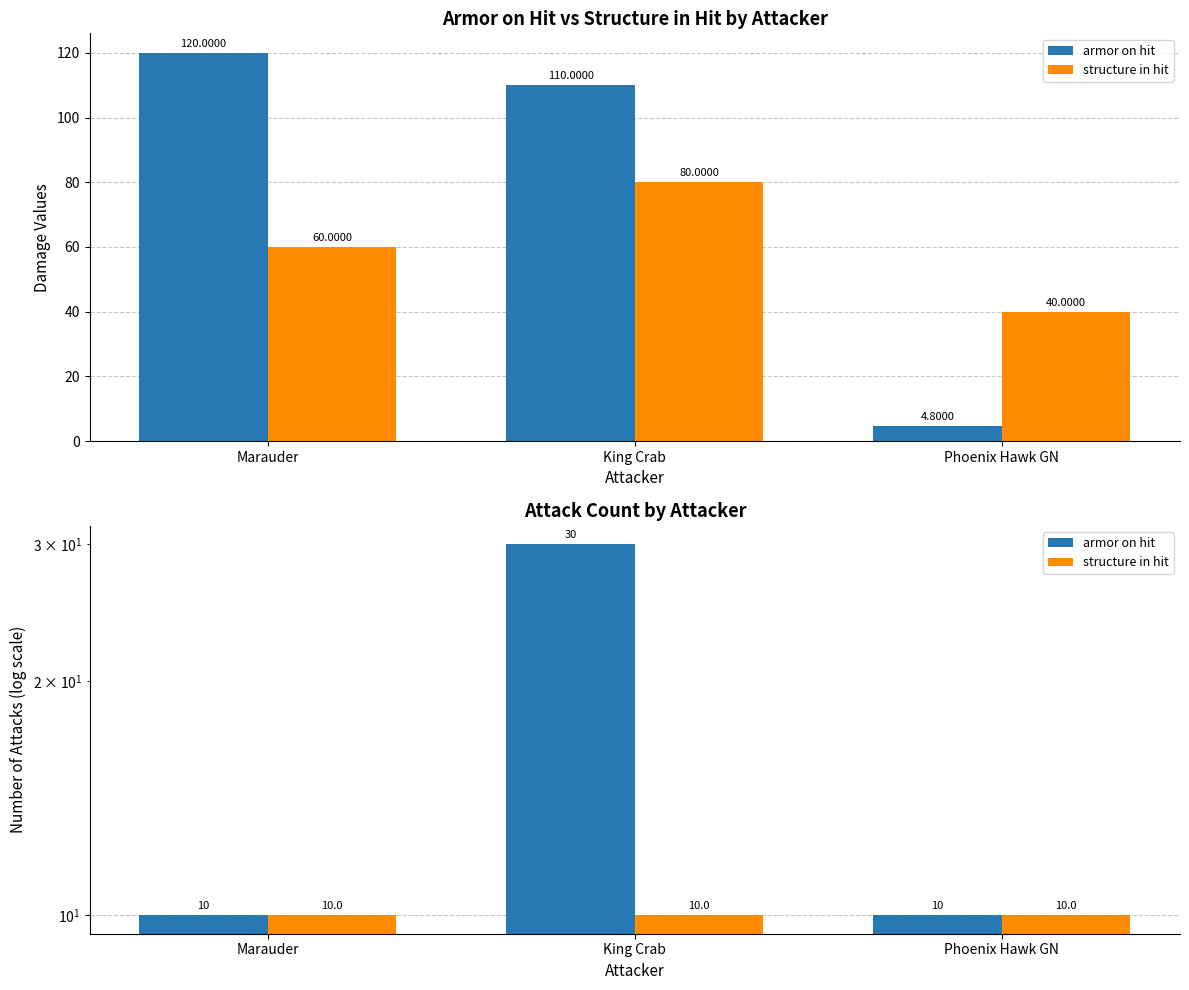

What is the label of the 3rd bar from the right?

Marauder